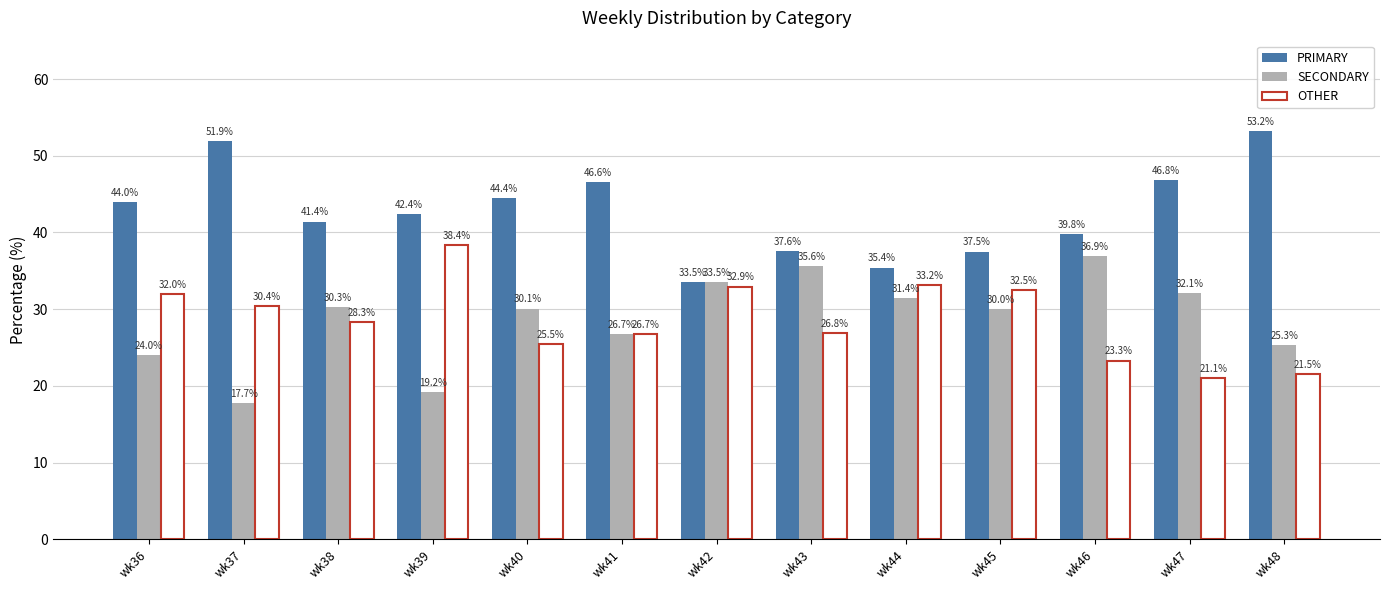

What is the smallest value displayed?

17.7